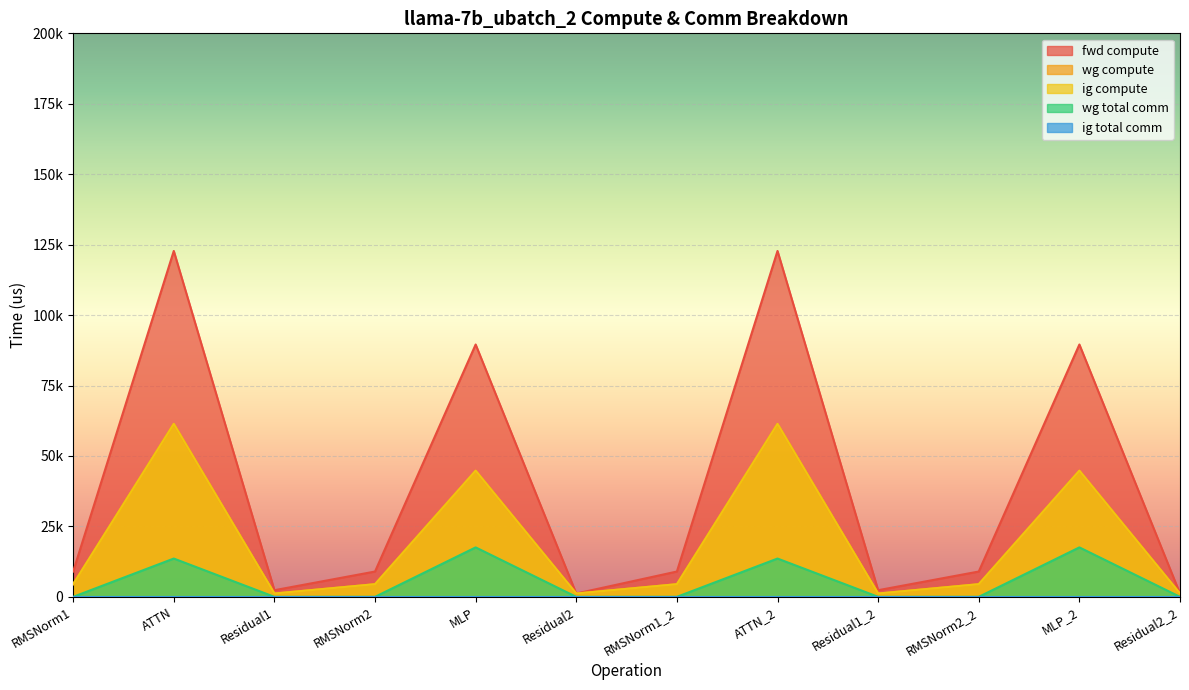

Reading left to right, transcribe all the data shown in this chart.

fwd compute: 8984.0	122762.8	2354.7	8984.0	89560.1	1177.4	8984.0	122762.8	2354.7	8984.0	89560.1	1177.4
wg compute: 4492.0	61381.4	1177.4	4492.0	44780.0	1177.4	4492.0	61381.4	1177.4	4492.0	44780.0	1177.4
ig compute: 4492.0	61381.4	1177.4	4492.0	44780.0	1177.4	4492.0	61381.4	1177.4	4492.0	44780.0	1177.4
wg total comm: 0.0	13591.5	0.0	0.0	17550.6	0.0	0.0	13591.5	0.0	0.0	17550.6	0.0